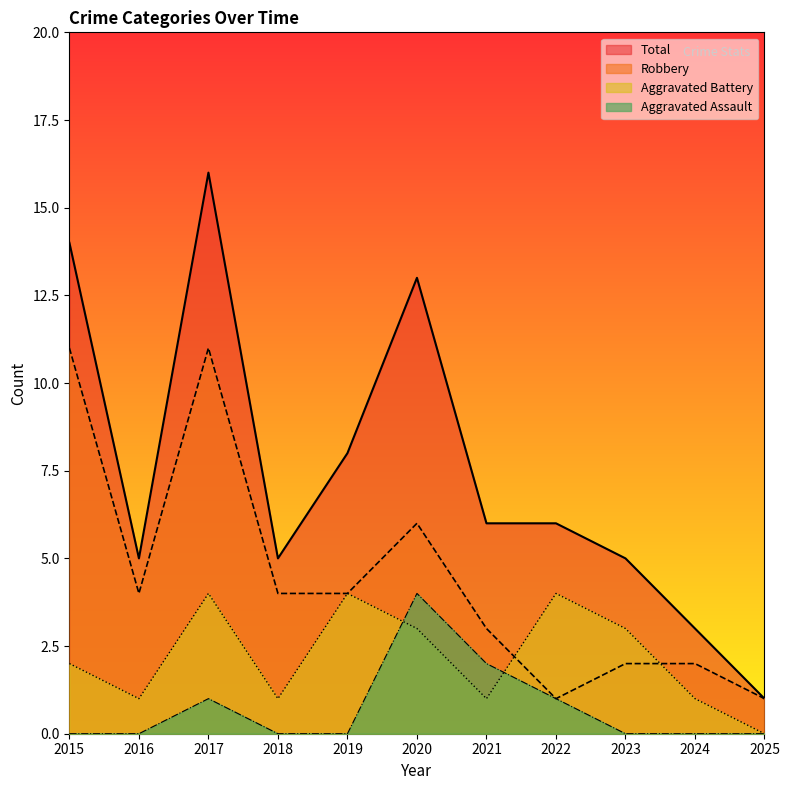

Reading left to right, what are all the values shown in this chart?

Aggravated Assault: 2015=0	2016=0	2017=1	2018=0	2019=0	2020=4	2021=2	2022=1	2023=0	2024=0	2025=0
Aggravated Battery: 2015=2	2016=1	2017=4	2018=1	2019=4	2020=3	2021=1	2022=4	2023=3	2024=1	2025=0
Robbery: 2015=11	2016=4	2017=11	2018=4	2019=4	2020=6	2021=3	2022=1	2023=2	2024=2	2025=1
Total: 2015=14	2016=5	2017=16	2018=5	2019=8	2020=13	2021=6	2022=6	2023=5	2024=3	2025=1